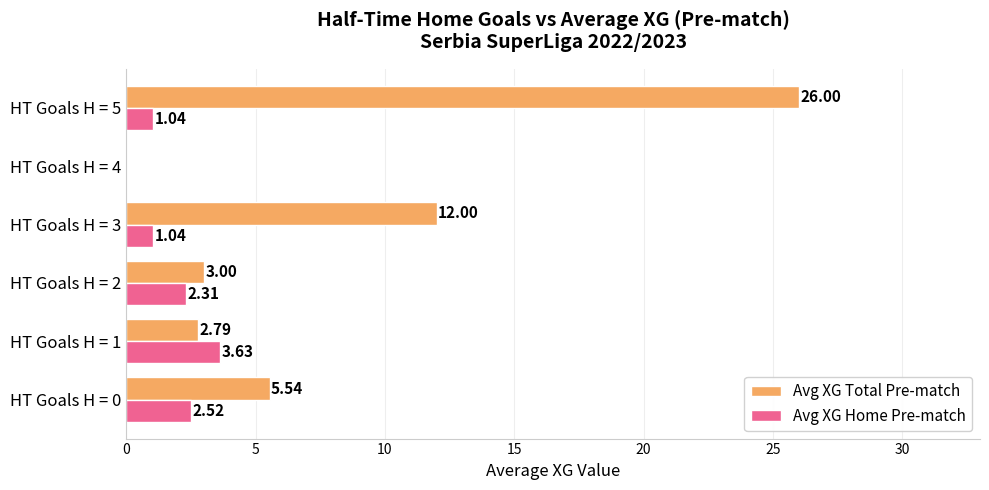

How many values in the Avg XG Home Pre-match series exceed 2?

3